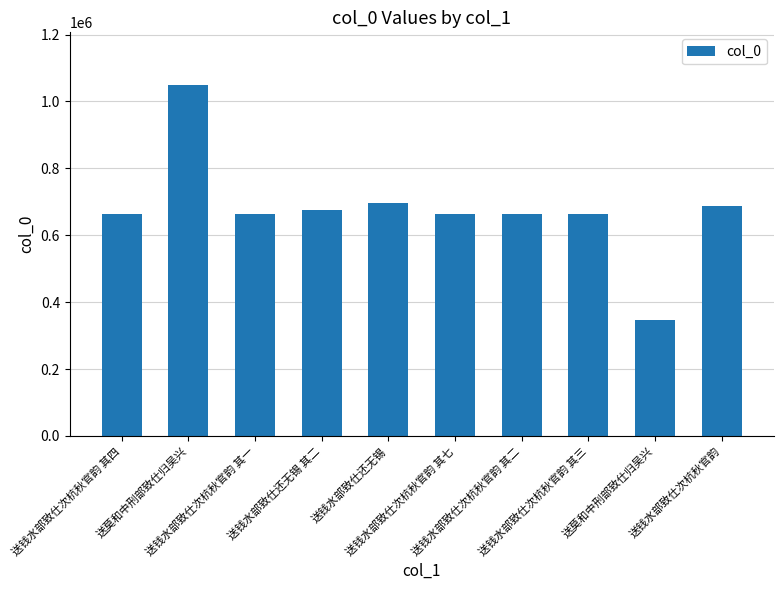

How many bars are there in total?

10